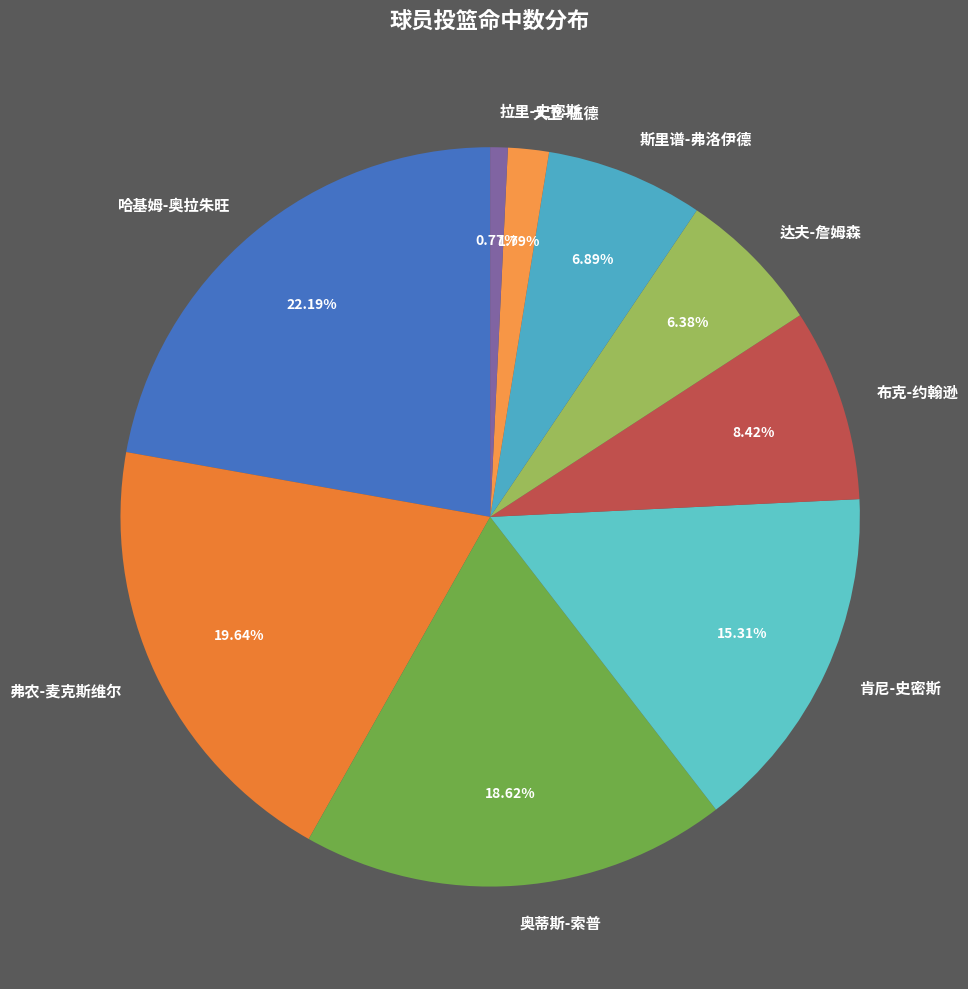

Rank the categories by value from highest to lowest.

哈基姆-奥拉朱旺, 弗农-麦克斯维尔, 奥蒂斯-索普, 肯尼-史密斯, 布克-约翰逊, 斯里谱-弗洛伊德, 达夫-詹姆森, 大卫-伍德, 拉里-史密斯